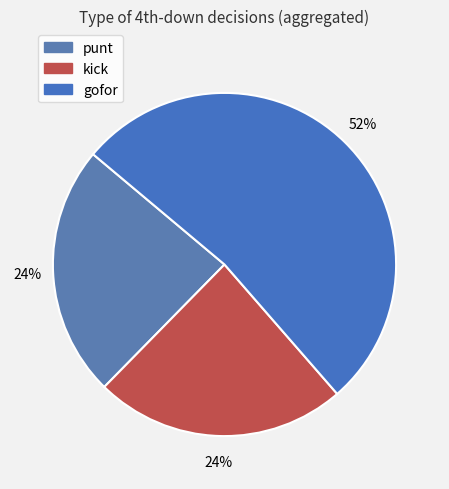

How many slices are in this pie chart?

3